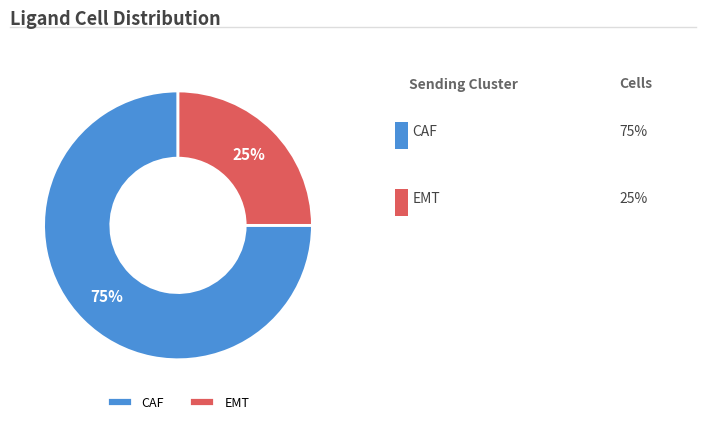

Is there any slice that represents more than half of the pie?

Yes